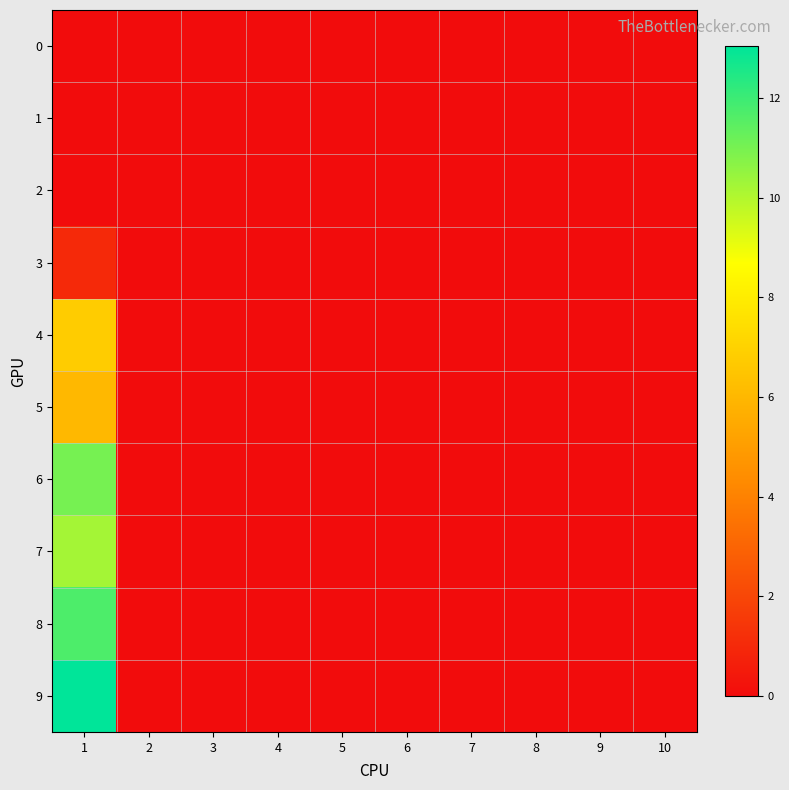

At how many categories does at least one series exceed 3?

1